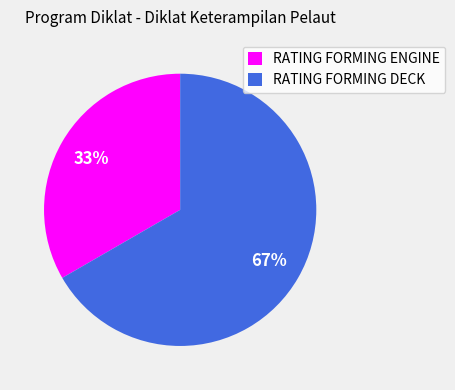

To the nearest percent, what is the combined percentage of RATING FORMING ENGINE and RATING FORMING DECK?

100%